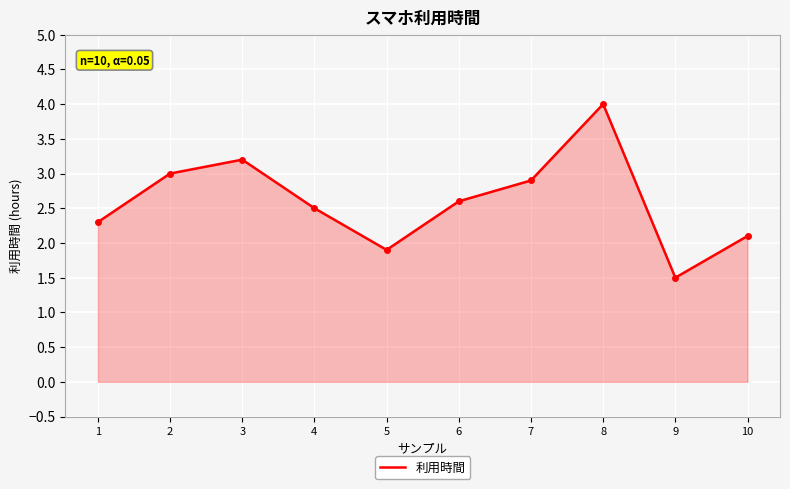

Reading left to right, extract all data points from this chart.

2.3	3.0	3.2	2.5	1.9	2.6	2.9	4.0	1.5	2.1